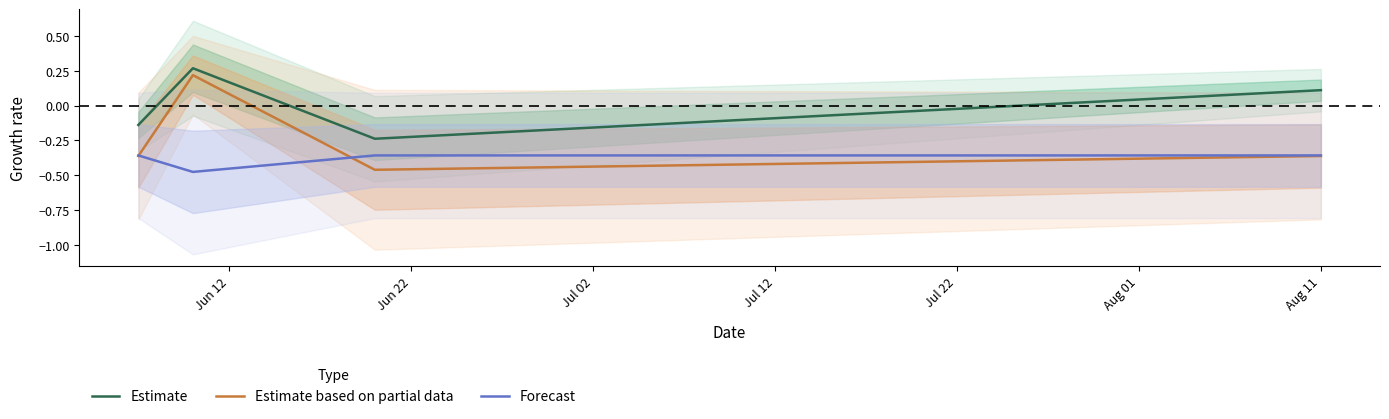

What are all the series names shown in the legend?

Estimate, Estimate based on partial data, Forecast